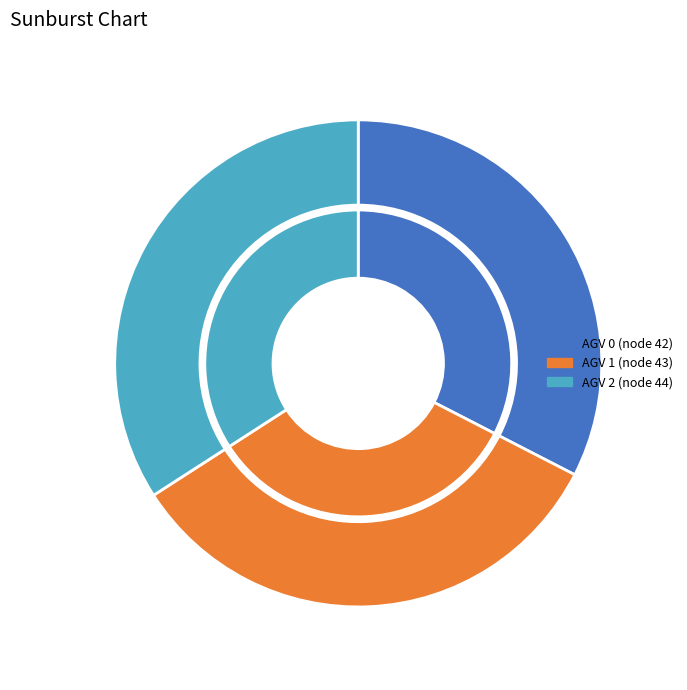

What is the ratio of the value at 0 to the value at 1?

1.0